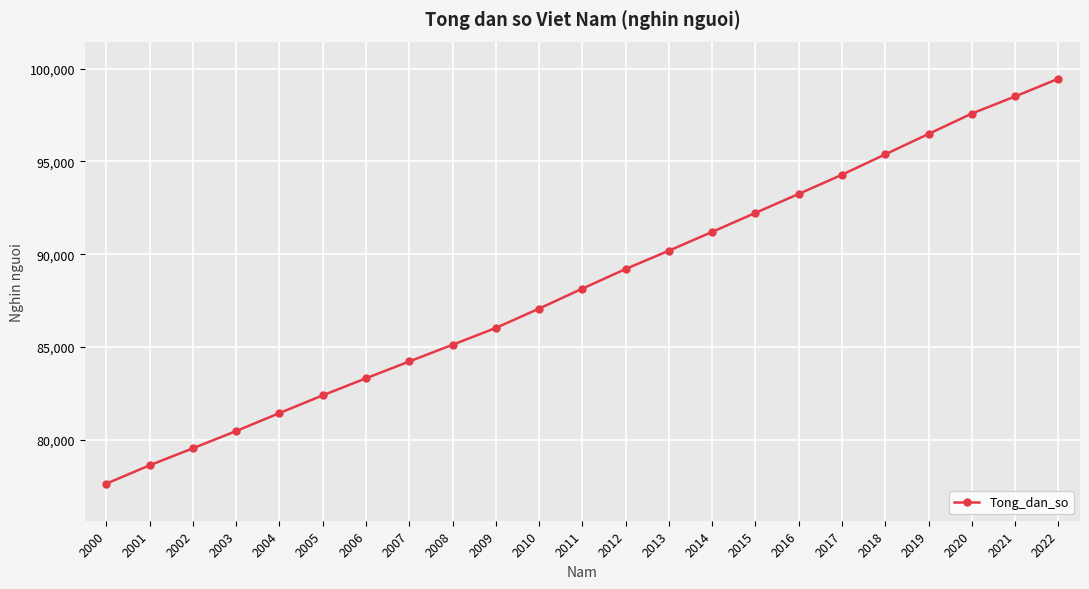

What is the difference between the values at 2011 and 2022?

11315.9